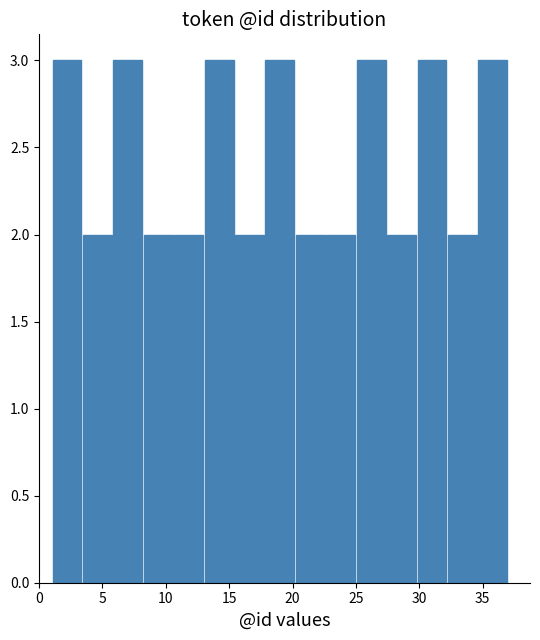

Reading left to right, transcribe this chart: for each bar, give the range it covers on the x-axis and its height. Neither the bar edges nor the heights are printed on the chart, so give them approximately, as read against the axes.

1.0 to 3.4: 3
3.4 to 5.8: 2
5.8 to 8.2: 3
8.2 to 10.6: 2
10.6 to 13.0: 2
13.0 to 15.4: 3
15.4 to 17.8: 2
17.8 to 20.2: 3
20.2 to 22.6: 2
22.6 to 25.0: 2
25.0 to 27.4: 3
27.4 to 29.8: 2
29.8 to 32.2: 3
32.2 to 34.6: 2
34.6 to 37.0: 3